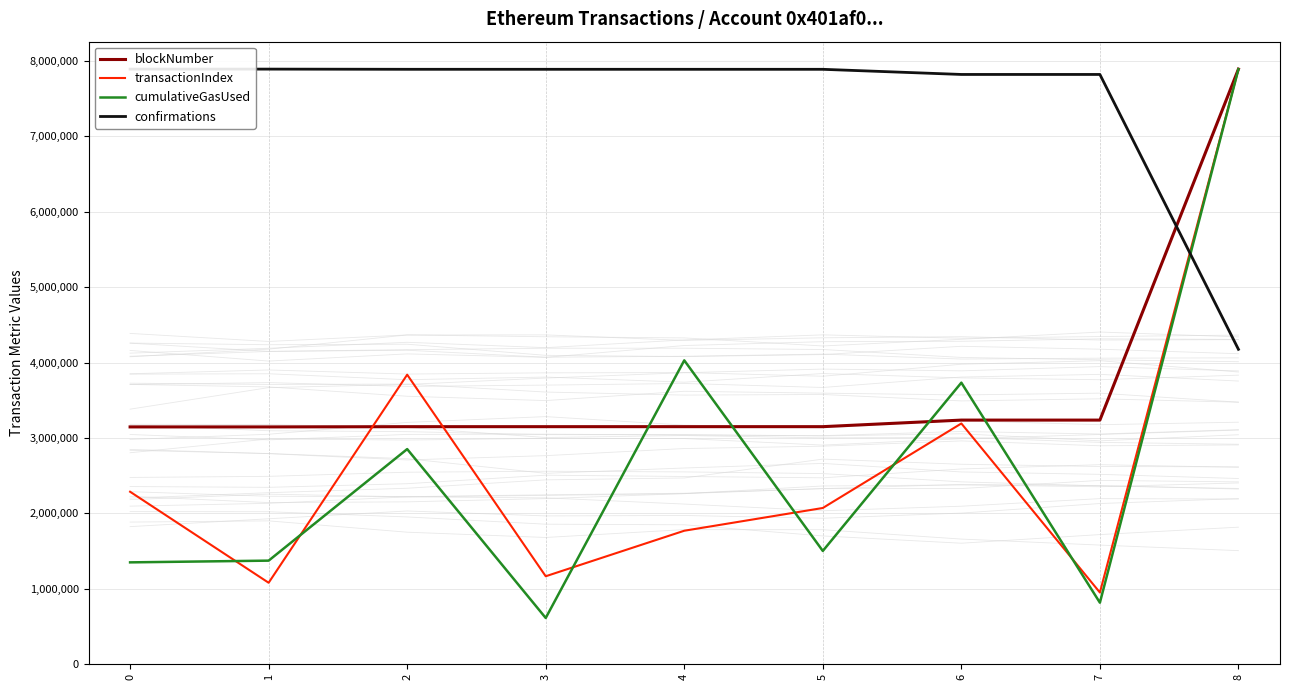

Between 2 and 6, which series saw the biggest shift?

cumulativeGasUsed